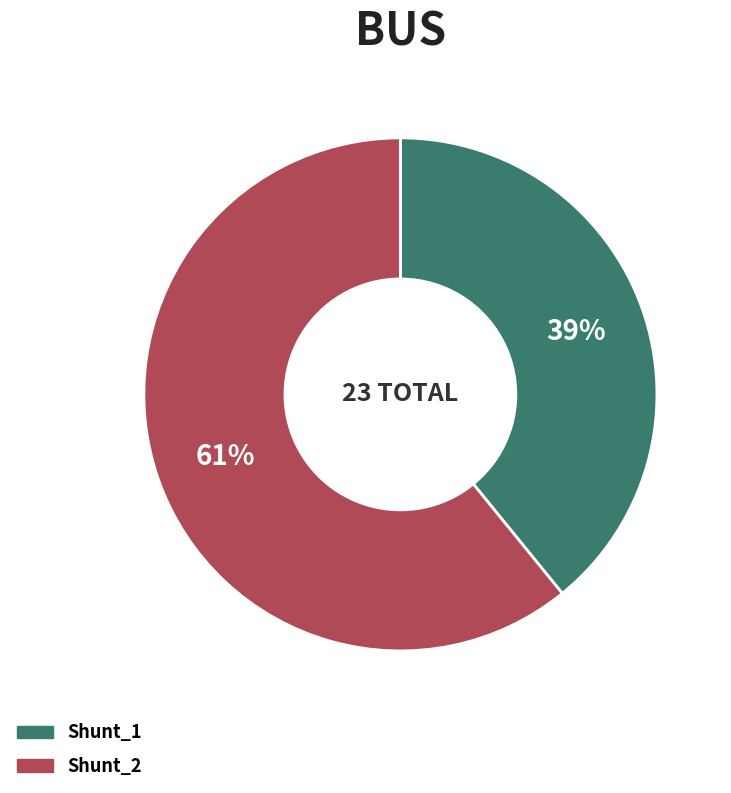

Is the sum of Shunt_1 and Shunt_2 greater than half?

Yes